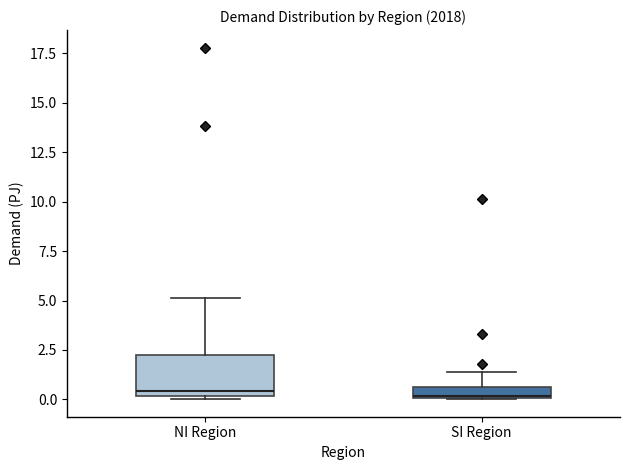

Comparing the boxes themselves (not the whiskers), which one is the tallest?

NI Region